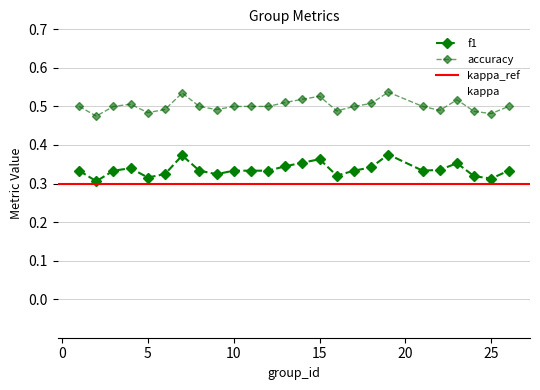

Where is kappa nearest to the value 0?

1